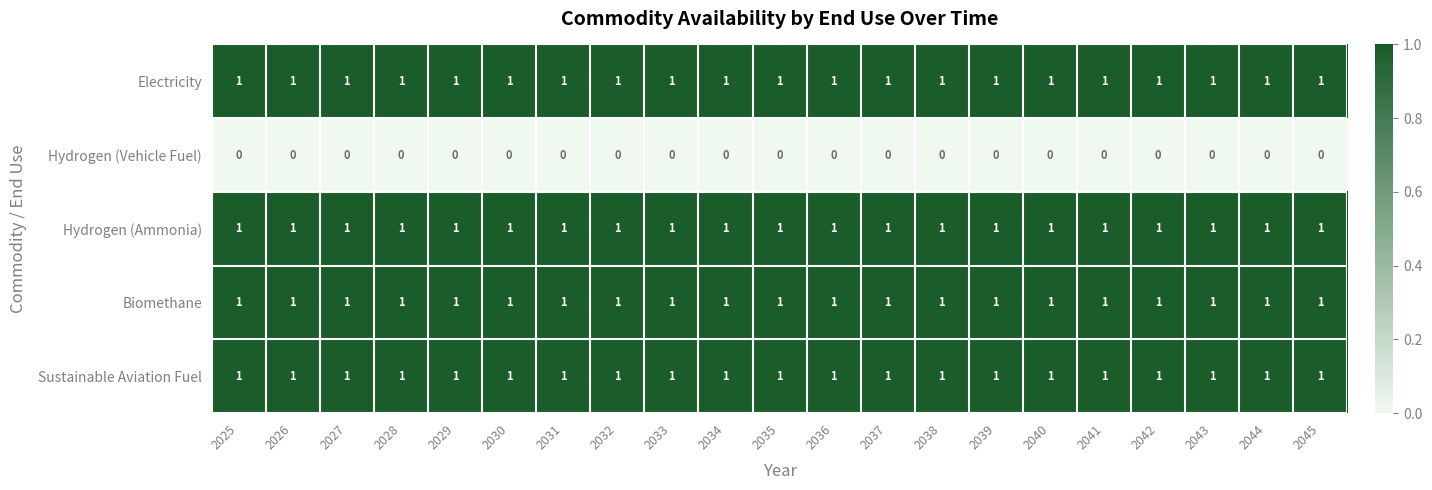

The value of Hydrogen (Ammonia) at 2041 is 1. True or false?

True